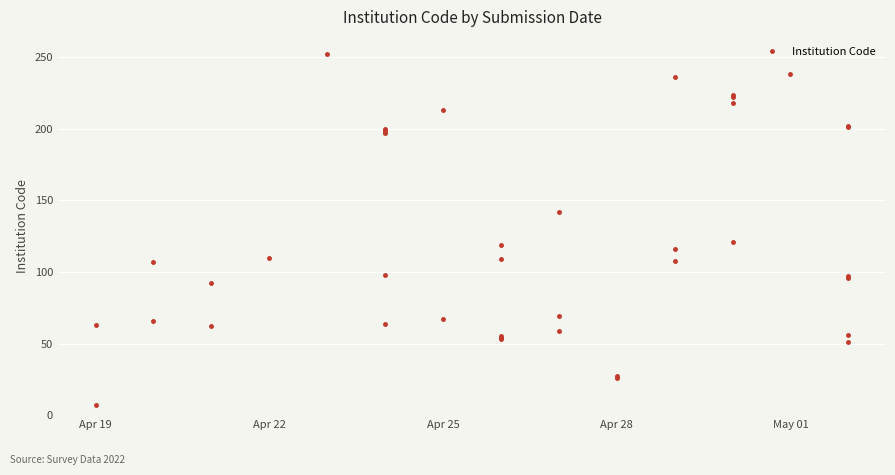

Reading right to left, list all the values displayed in this chart.

202	201	97	96	56	51	238	222	218	224	121	108	236	116	26	27	69	59	142	119	109	53	54	55	213	67	200	199	198	197	64	98	252	110	92	62	107	66	7	63